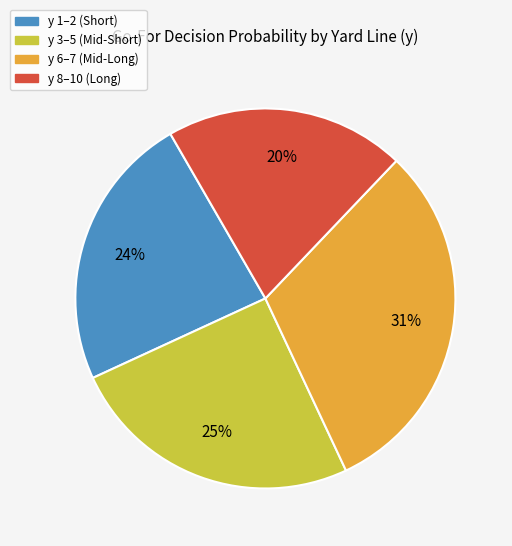

Is there any slice that represents more than half of the pie?

No